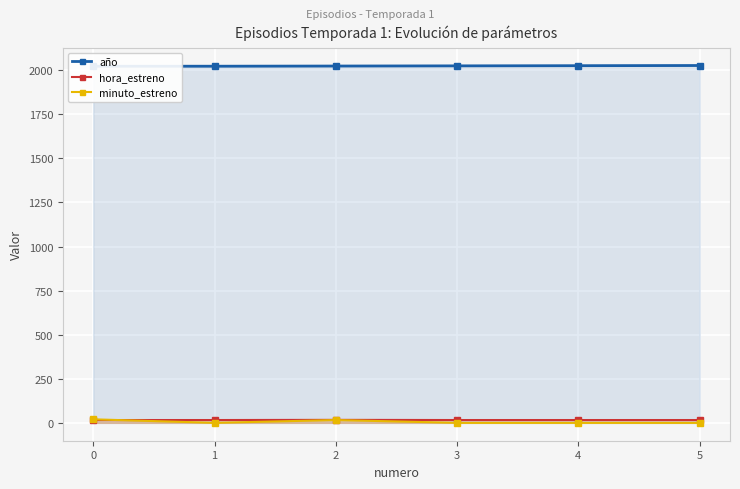

What are all the series names shown in the legend?

año, hora_estreno, minuto_estreno